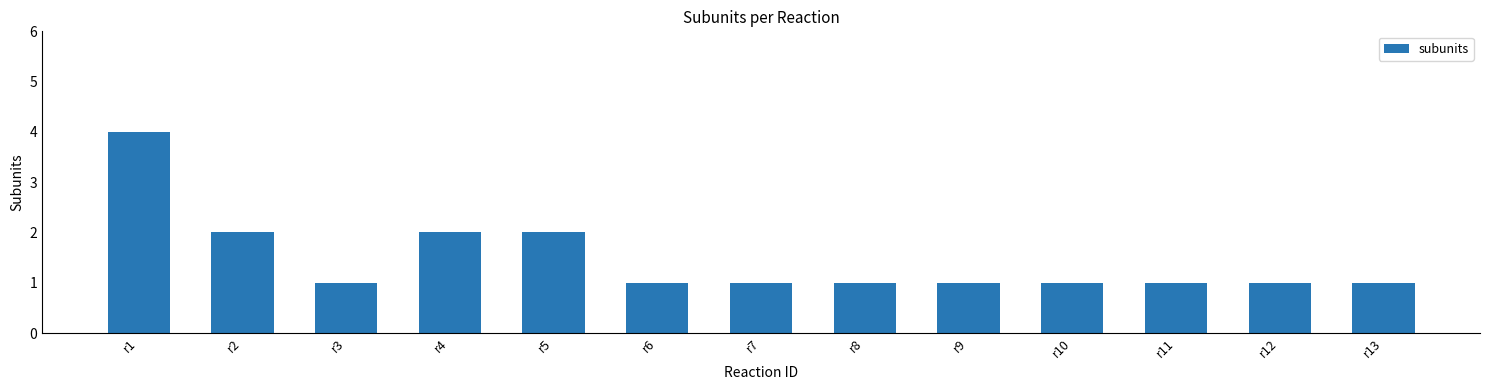

What is the ratio of the value at r13 to the value at r11?

1.0